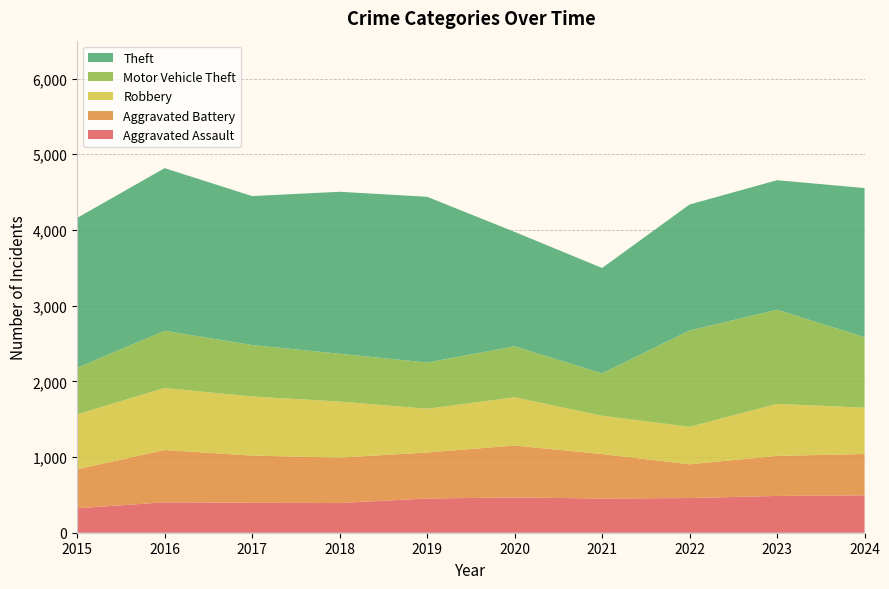

Reading left to right, extract all data points from this chart.

Aggravated Assault: 323	402	396	392	452	466	452	458	486	494
Aggravated Battery: 515	691	623	600	608	686	587	446	529	546
Robbery: 726	819	780	741	577	637	506	495	687	611
Motor Vehicle Theft: 614	756	680	631	611	673	560	1272	1244	932
Theft: 1981	2148	1968	2140	2190	1512	1392	1665	1711	1970